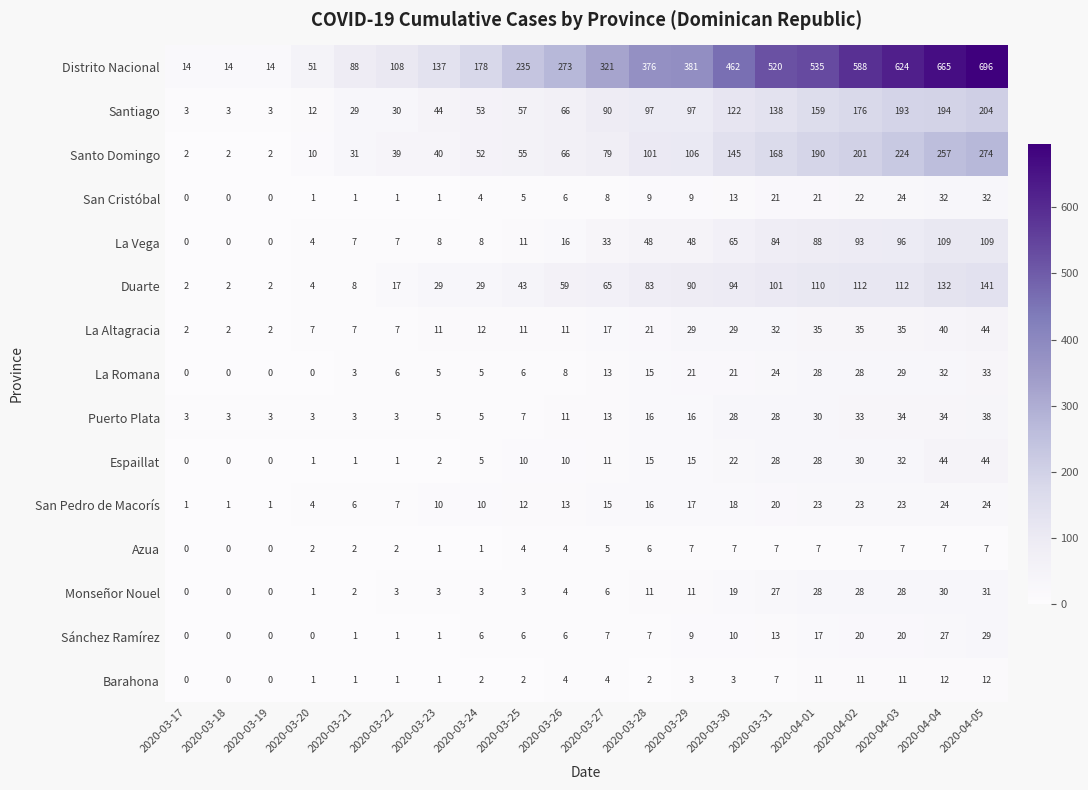

What is the sum of all Duarte values?

1235